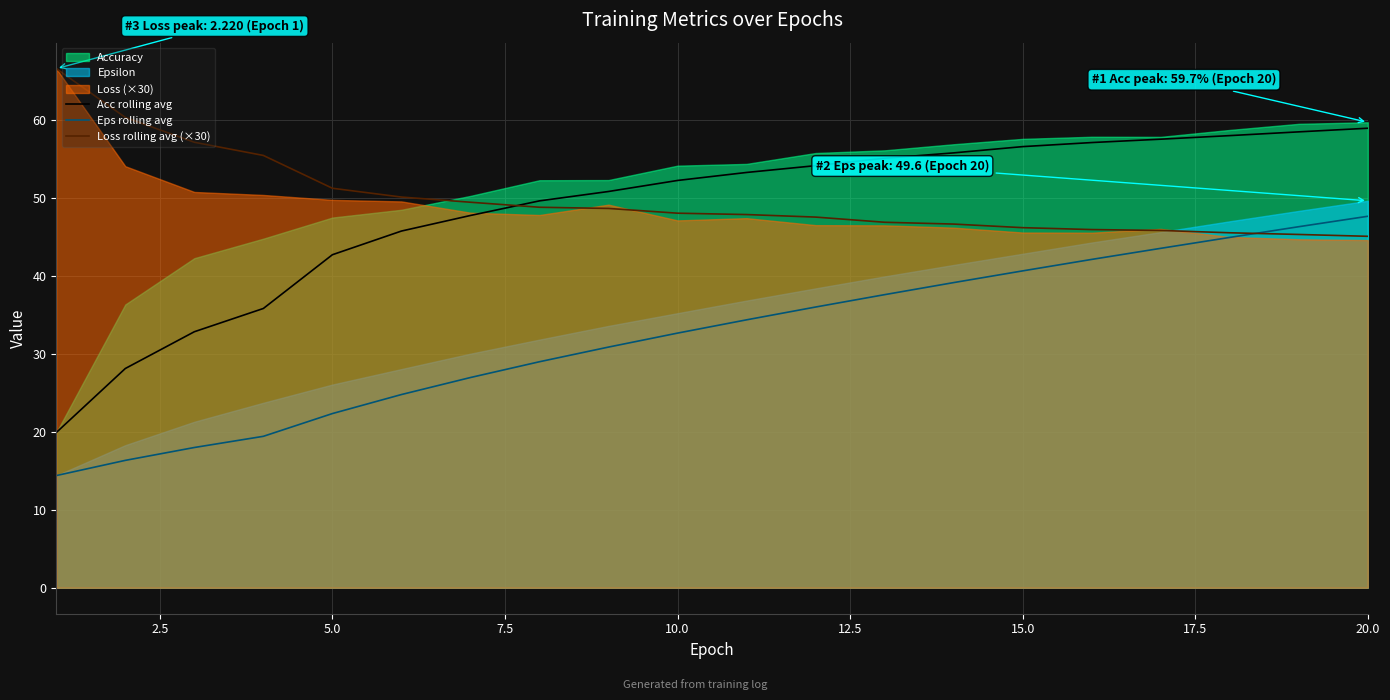

True or false: Acc rolling avg and Eps rolling avg cross at least once.

False